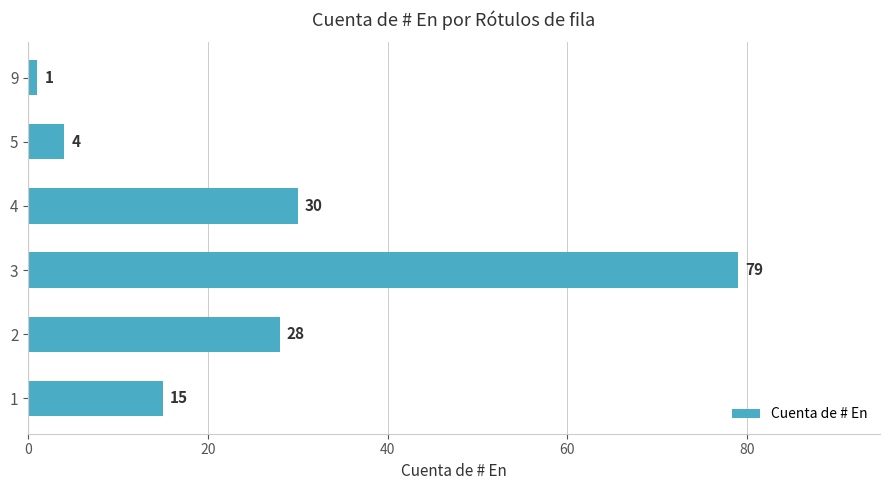

What is the approximate value at 3?

79